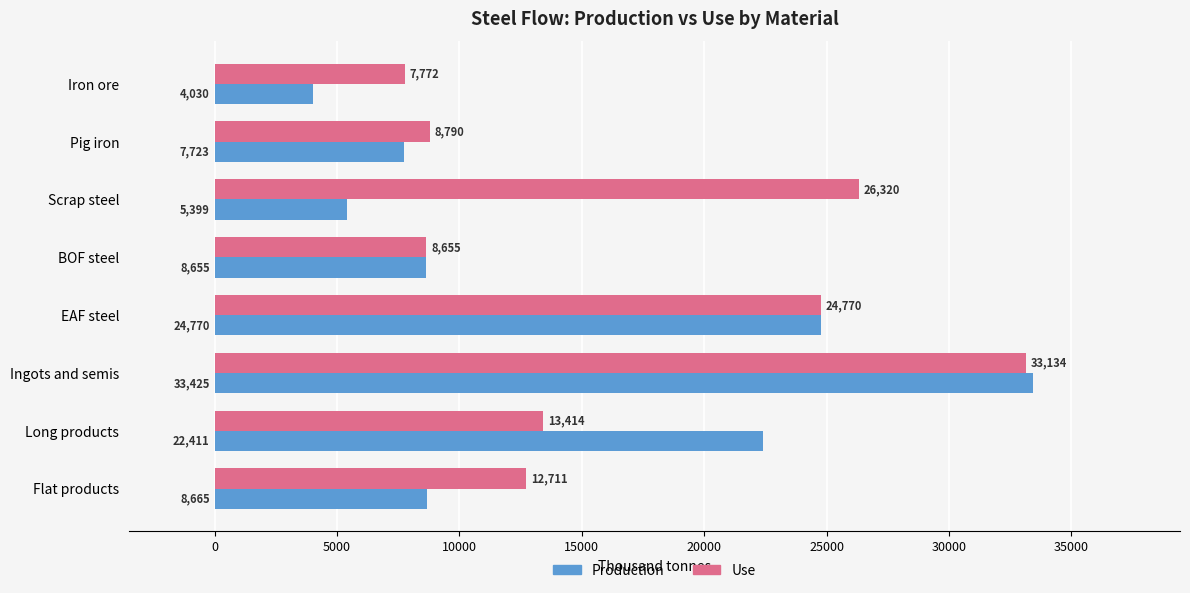

What is the approximate value of Production at Iron ore?

4030.0